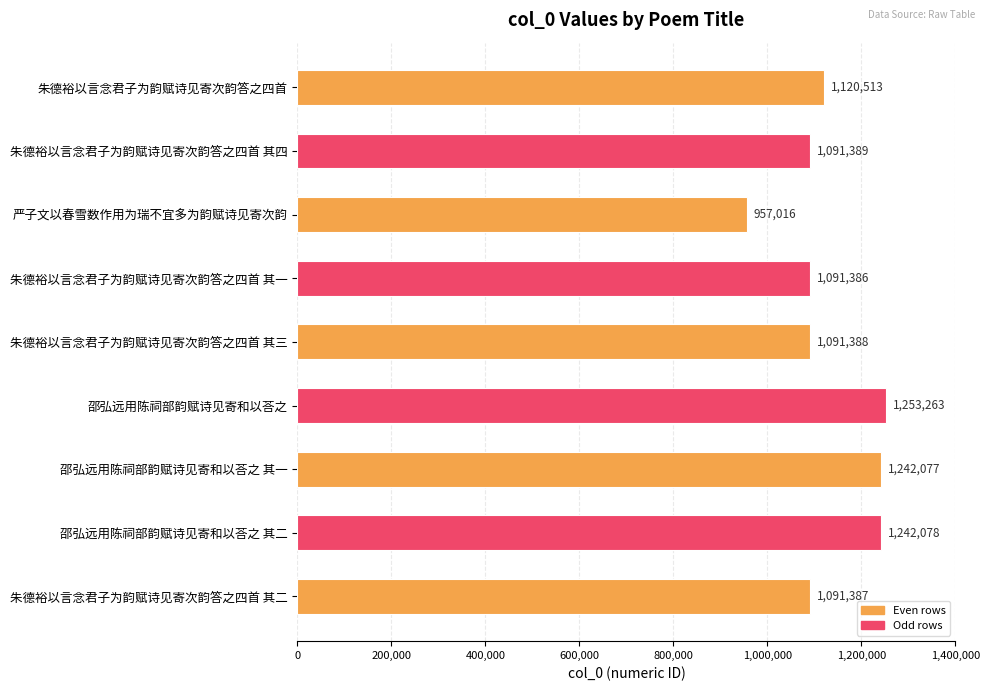

The chart shows a value of 751982 at 朱德裕以言念君子为韵赋诗见寄次韵答之四首 其四. True or false?

False